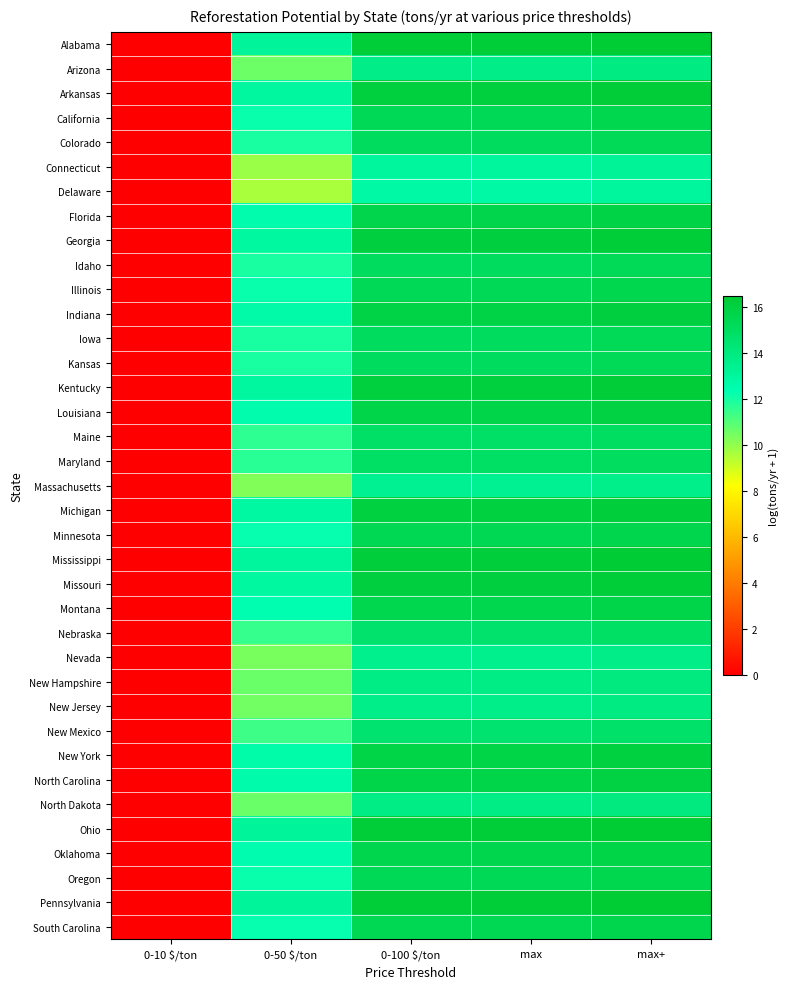

Reading right to left, transcribe all the data shown in this chart.

Alabama: max+=16.5	max=16.3	0-100 $/ton=16.3	0-50 $/ton=13.1	0-10 $/ton=0.0
Arizona: max+=13.9	max=13.7	0-100 $/ton=13.7	0-50 $/ton=10.6	0-10 $/ton=0.0
Arkansas: max+=16.3	max=16.1	0-100 $/ton=16.1	0-50 $/ton=13.0	0-10 $/ton=0.0
California: max+=15.5	max=15.3	0-100 $/ton=15.3	0-50 $/ton=12.2	0-10 $/ton=0.0
Colorado: max+=15.3	max=15.1	0-100 $/ton=15.1	0-50 $/ton=12.0	0-10 $/ton=0.0
Connecticut: max+=13.2	max=13.0	0-100 $/ton=13.0	0-50 $/ton=9.9	0-10 $/ton=0.0
Delaware: max+=13.0	max=12.8	0-100 $/ton=12.8	0-50 $/ton=9.6	0-10 $/ton=0.0
Florida: max+=15.9	max=15.7	0-100 $/ton=15.7	0-50 $/ton=12.5	0-10 $/ton=0.0
Georgia: max+=16.3	max=16.1	0-100 $/ton=16.1	0-50 $/ton=12.9	0-10 $/ton=0.0
Idaho: max+=15.3	max=15.1	0-100 $/ton=15.1	0-50 $/ton=11.9	0-10 $/ton=0.0
Illinois: max+=15.6	max=15.4	0-100 $/ton=15.4	0-50 $/ton=12.2	0-10 $/ton=0.0
Indiana: max+=16.1	max=15.9	0-100 $/ton=15.9	0-50 $/ton=12.7	0-10 $/ton=0.0
Iowa: max+=15.3	max=15.1	0-100 $/ton=15.1	0-50 $/ton=11.9	0-10 $/ton=0.0
Kansas: max+=15.3	max=15.1	0-100 $/ton=15.1	0-50 $/ton=11.9	0-10 $/ton=0.0
Kentucky: max+=16.3	max=16.1	0-100 $/ton=16.1	0-50 $/ton=13.0	0-10 $/ton=0.0
Louisiana: max+=15.9	max=15.7	0-100 $/ton=15.7	0-50 $/ton=12.5	0-10 $/ton=0.0
Maine: max+=15.0	max=14.8	0-100 $/ton=14.8	0-50 $/ton=11.6	0-10 $/ton=0.0
Maryland: max+=15.0	max=14.8	0-100 $/ton=14.8	0-50 $/ton=11.6	0-10 $/ton=0.0
Massachusetts: max+=13.6	max=13.4	0-100 $/ton=13.4	0-50 $/ton=10.3	0-10 $/ton=0.0
Michigan: max+=16.2	max=16.0	0-100 $/ton=16.0	0-50 $/ton=12.8	0-10 $/ton=0.0
Minnesota: max+=15.6	max=15.4	0-100 $/ton=15.4	0-50 $/ton=12.2	0-10 $/ton=0.0
Mississippi: max+=16.4	max=16.2	0-100 $/ton=16.2	0-50 $/ton=13.0	0-10 $/ton=0.0
Missouri: max+=16.2	max=16.0	0-100 $/ton=16.0	0-50 $/ton=12.9	0-10 $/ton=0.0
Montana: max+=15.7	max=15.5	0-100 $/ton=15.5	0-50 $/ton=12.4	0-10 $/ton=0.0
Nebraska: max+=14.8	max=14.7	0-100 $/ton=14.7	0-50 $/ton=11.5	0-10 $/ton=0.0
Nevada: max+=13.8	max=13.6	0-100 $/ton=13.6	0-50 $/ton=10.4	0-10 $/ton=0.0
New Hampshire: max+=14.0	max=13.8	0-100 $/ton=13.8	0-50 $/ton=10.6	0-10 $/ton=0.0
New Jersey: max+=13.9	max=13.7	0-100 $/ton=13.7	0-50 $/ton=10.5	0-10 $/ton=0.0
New Mexico: max+=14.7	max=14.5	0-100 $/ton=14.5	0-50 $/ton=11.3	0-10 $/ton=0.0
New York: max+=16.0	max=15.8	0-100 $/ton=15.8	0-50 $/ton=12.6	0-10 $/ton=0.0
North Carolina: max+=16.0	max=15.8	0-100 $/ton=15.8	0-50 $/ton=12.6	0-10 $/ton=0.0
North Dakota: max+=14.0	max=13.8	0-100 $/ton=13.8	0-50 $/ton=10.7	0-10 $/ton=0.0
Ohio: max+=16.5	max=16.3	0-100 $/ton=16.3	0-50 $/ton=13.1	0-10 $/ton=0.0
Oklahoma: max+=15.8	max=15.6	0-100 $/ton=15.6	0-50 $/ton=12.4	0-10 $/ton=0.0
Oregon: max+=15.5	max=15.3	0-100 $/ton=15.3	0-50 $/ton=12.2	0-10 $/ton=0.0
Pennsylvania: max+=16.4	max=16.2	0-100 $/ton=16.2	0-50 $/ton=13.1	0-10 $/ton=0.0
South Carolina: max+=15.6	max=15.4	0-100 $/ton=15.4	0-50 $/ton=12.3	0-10 $/ton=0.0